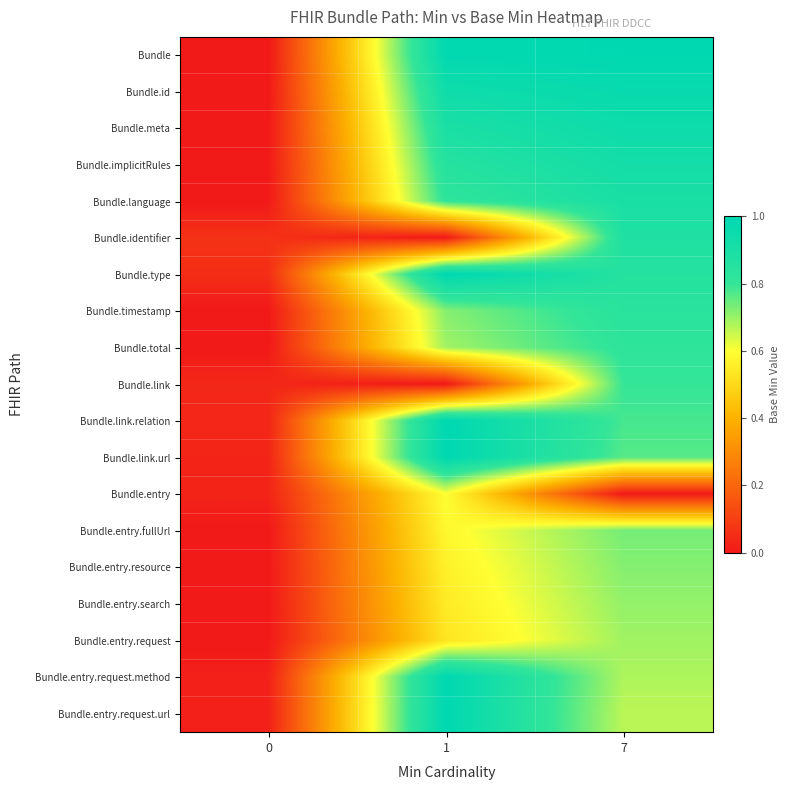

Reading left to right, extract all data points from this chart.

Bundle: 0=0.0	1=1.0	7=1.0
Bundle.id: 0=0.0	1=0.9	7=1.0
Bundle.meta: 0=0.0	1=0.9	7=0.9
Bundle.implicitRules: 0=0.0	1=0.9	7=0.9
Bundle.language: 0=0.0	1=0.8	7=0.9
Bundle.identifier: 0=0.1	1=0.0	7=0.9
Bundle.type: 0=0.1	1=1.0	7=0.9
Bundle.timestamp: 0=0.0	1=0.7	7=0.8
Bundle.total: 0=0.0	1=0.7	7=0.8
Bundle.link: 0=0.0	1=0.0	7=0.8
Bundle.link.relation: 0=0.0	1=1.0	7=0.8
Bundle.link.url: 0=0.0	1=1.0	7=0.8
Bundle.entry: 0=0.0	1=0.6	7=0.0
Bundle.entry.fullUrl: 0=0.0	1=0.6	7=0.7
Bundle.entry.resource: 0=0.0	1=0.6	7=0.7
Bundle.entry.search: 0=0.0	1=0.5	7=0.7
Bundle.entry.request: 0=0.0	1=0.5	7=0.7
Bundle.entry.request.method: 0=0.0	1=1.0	7=0.7
Bundle.entry.request.url: 0=0.0	1=1.0	7=0.7